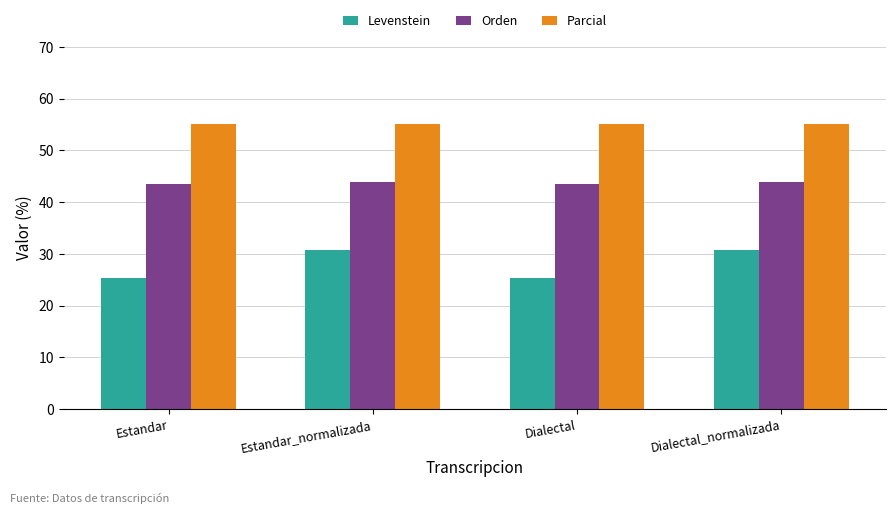

What is the label of the 4th bar from the right?

Estandar